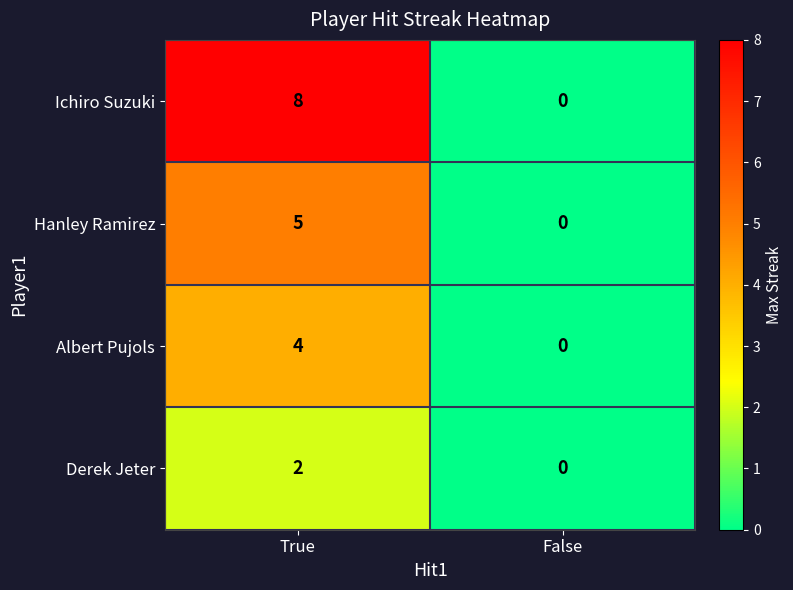

Which series has the largest range (max minus min)?

Ichiro Suzuki